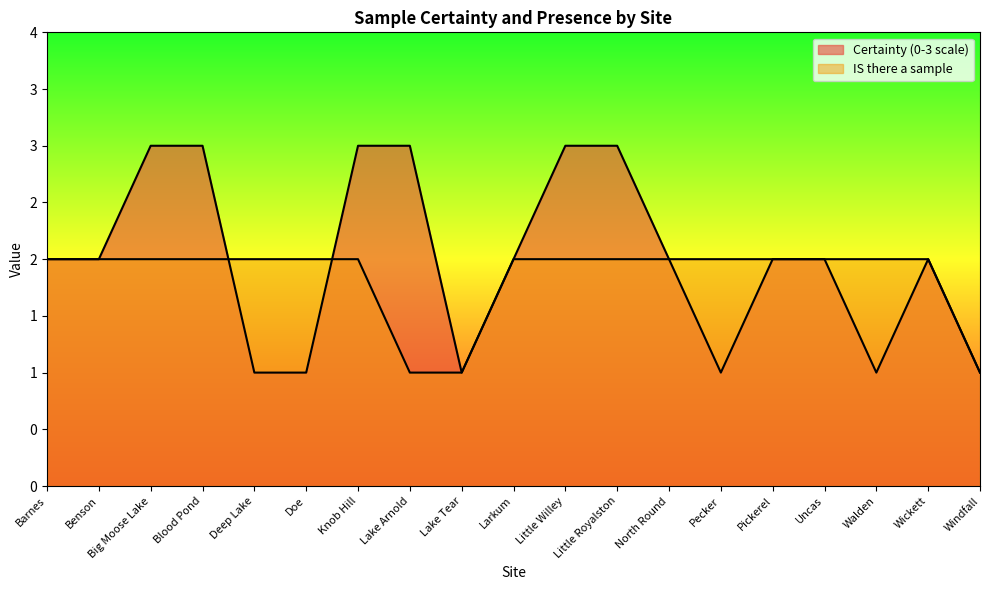

What is the average value of the Certainty (0-3 scale) series?

2